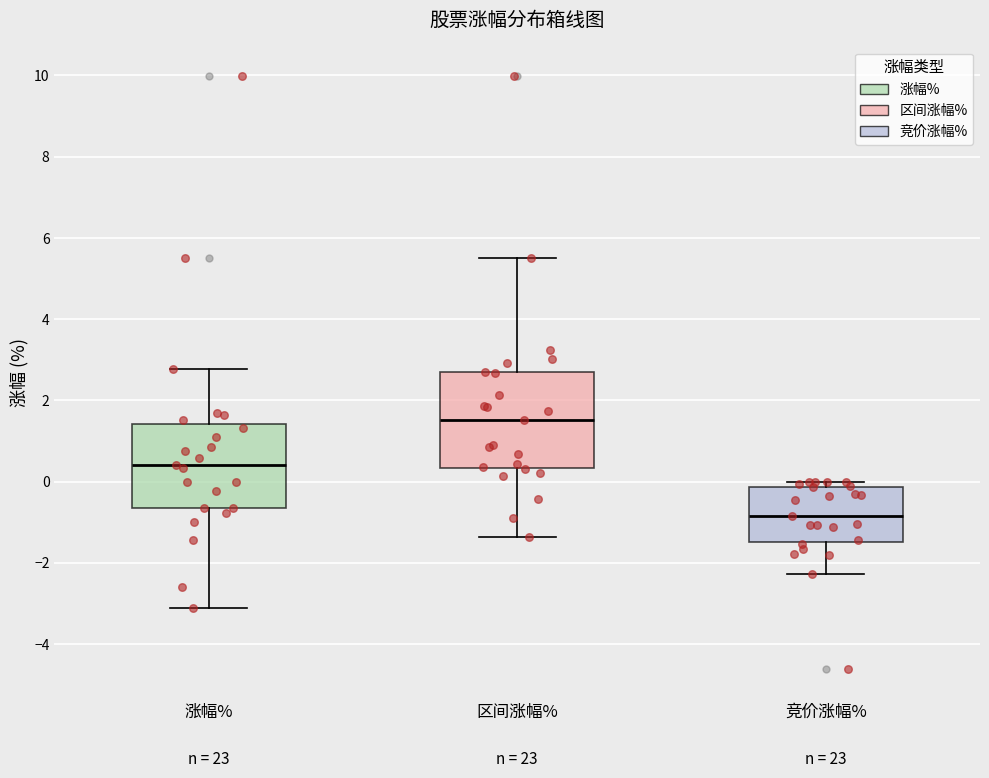

Reading left to right, read every box against the y-axis: the position of its median line, the range the box covers, and the ends of its whiskers. The values are not printed on the chart, so give them approximately, as read against the axis.

涨幅%: median 0.4, box -0.6 to 1.4, whiskers -3.2 to 2.8
区间涨幅%: median 1.6, box 0.4 to 2.6, whiskers -1.4 to 5.6
竞价涨幅%: median -0.8, box -1.4 to -0.2, whiskers -2.2 to 0.0